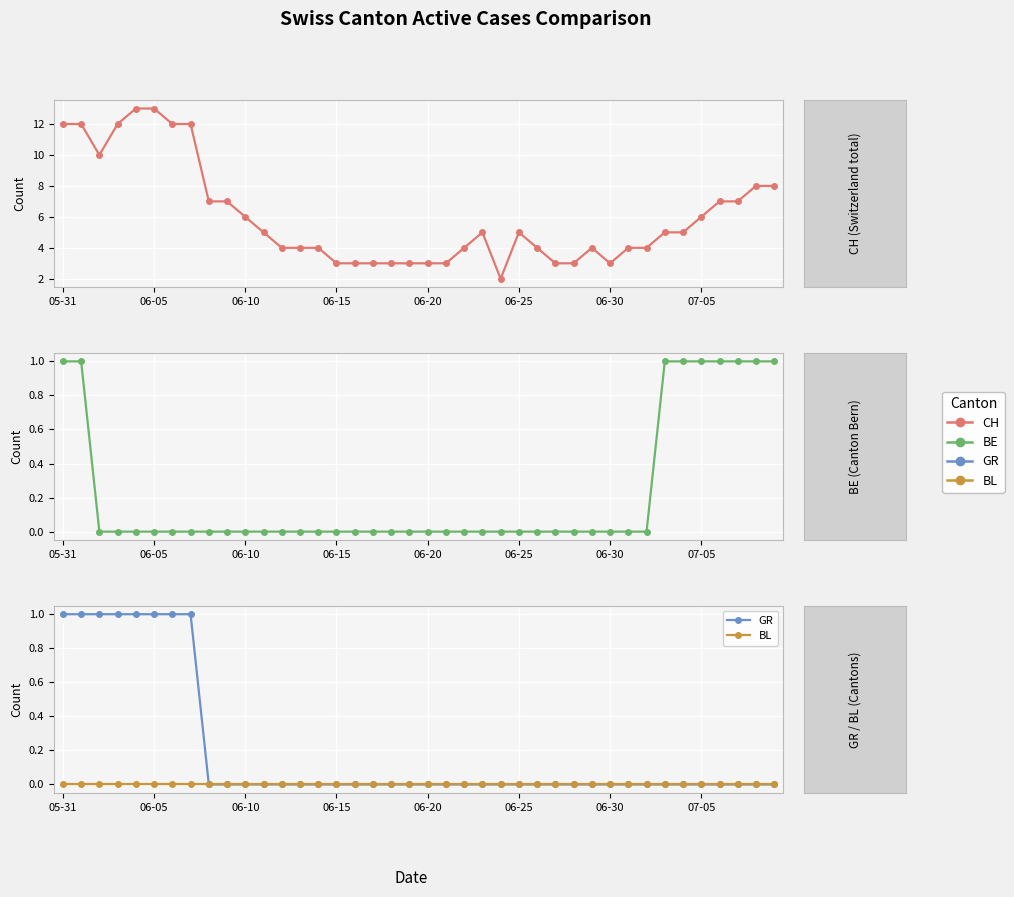

Which series has the largest range (max minus min)?

CH